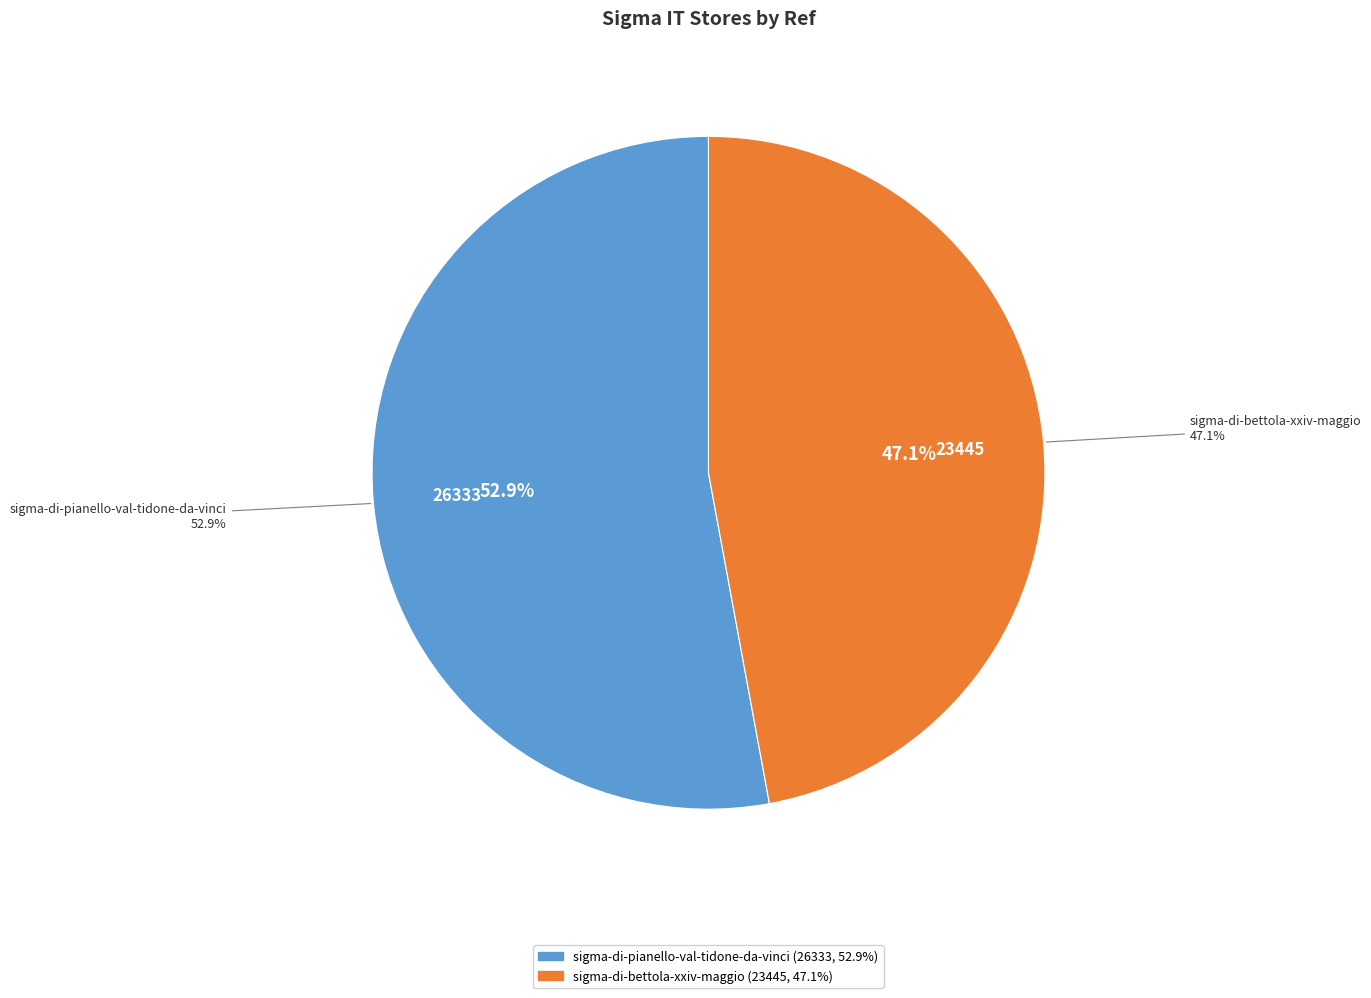

Which slice is the largest?

sigma-di-pianello-val-tidone-da-vinci